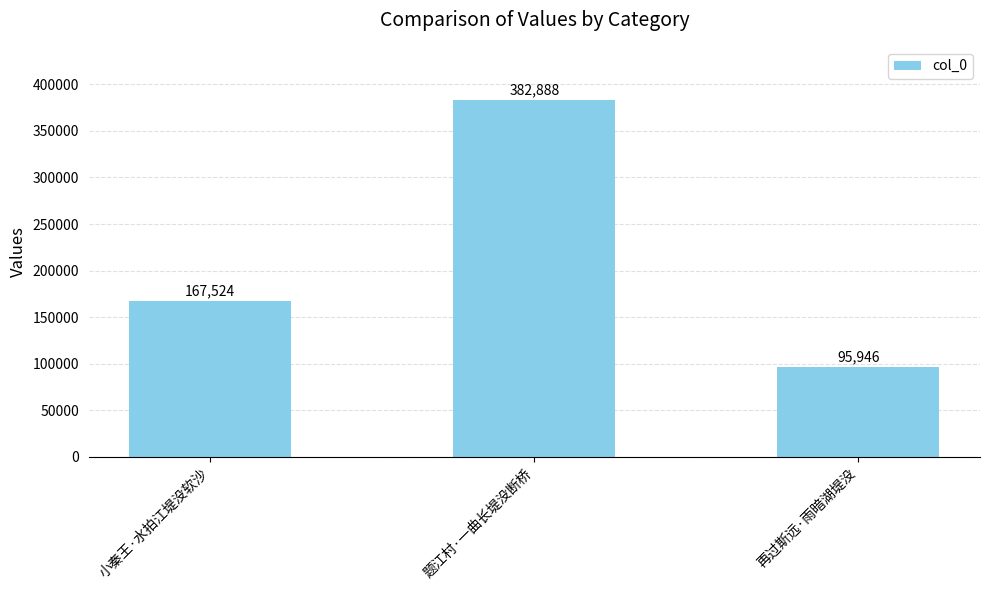

What is the smallest value displayed?

95946